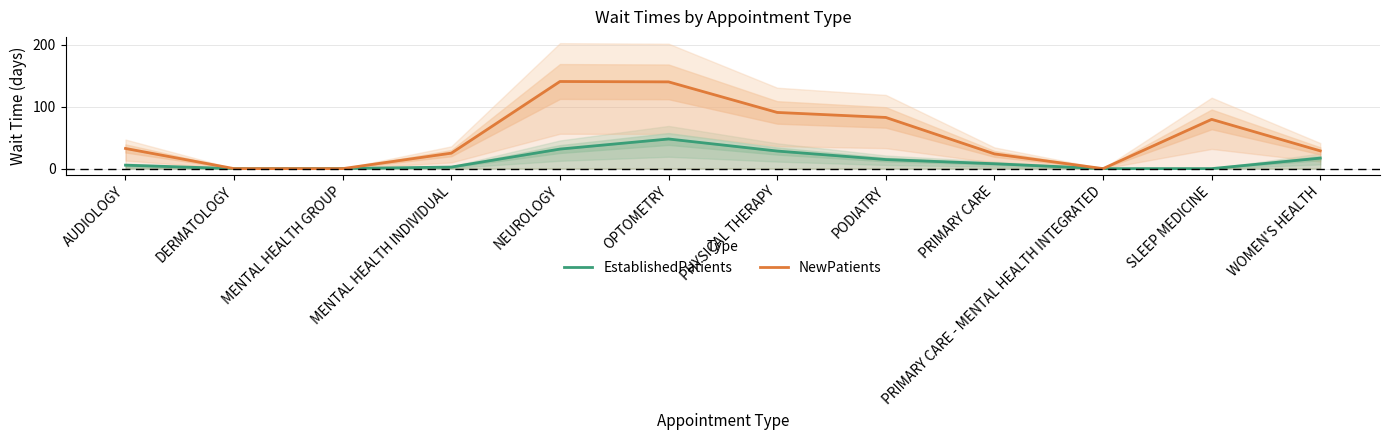

Is it true that EstablishedPatients equals 14.7 at PODIATRY?

True